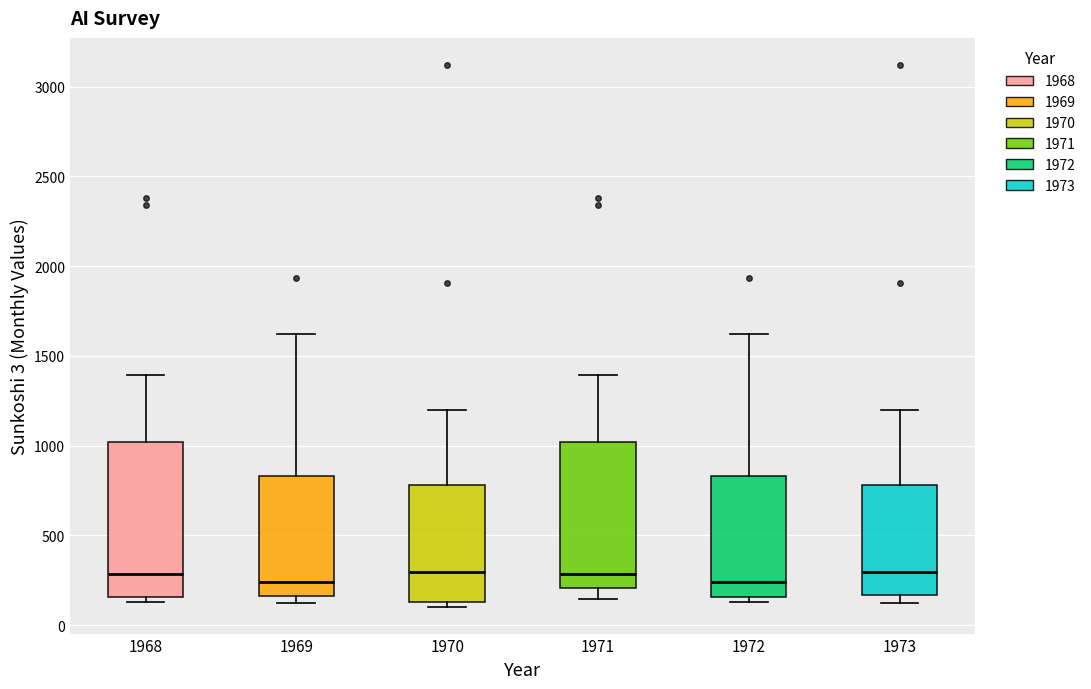

Where does the median line of the box at x = 1969 sit on the y-axis? The values are not printed on the chart, so give them approximately, as read against the axis.

250